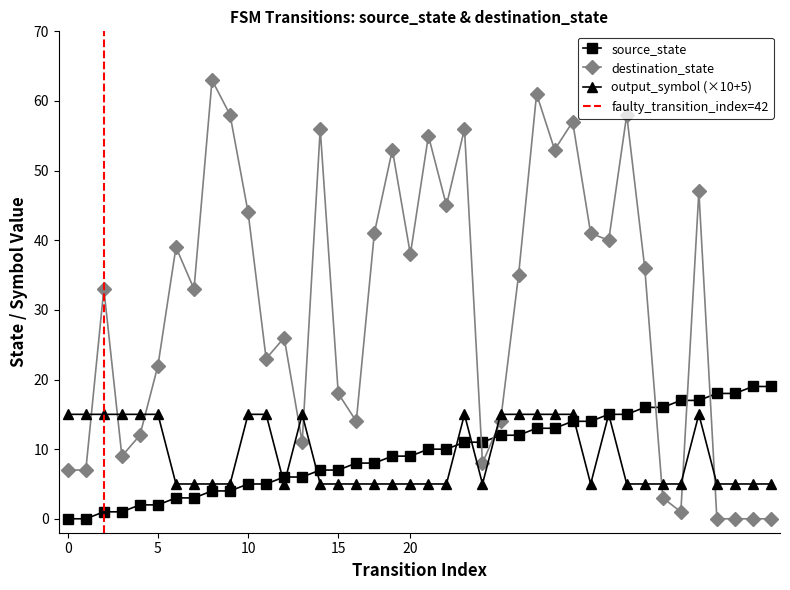

Reading right to left, what are all the values shown in this chart?

source_state: 19	19	18	18	17	17	16	16	15	15	14	14	13	13	12	12	11	11	10	10	9	9	8	8	7	7	6	6	5	5	4	4	3	3	2	2	1	1	0	0
destination_state: 0	0	0	0	47	1	3	36	58	40	41	57	53	61	35	14	8	56	45	55	38	53	41	14	18	56	11	26	23	44	58	63	33	39	22	12	9	33	7	7
output_symbol: 5	5	5	5	15	5	5	5	5	15	5	15	15	15	15	15	5	15	5	5	5	5	5	5	5	5	15	5	15	15	5	5	5	5	15	15	15	15	15	15